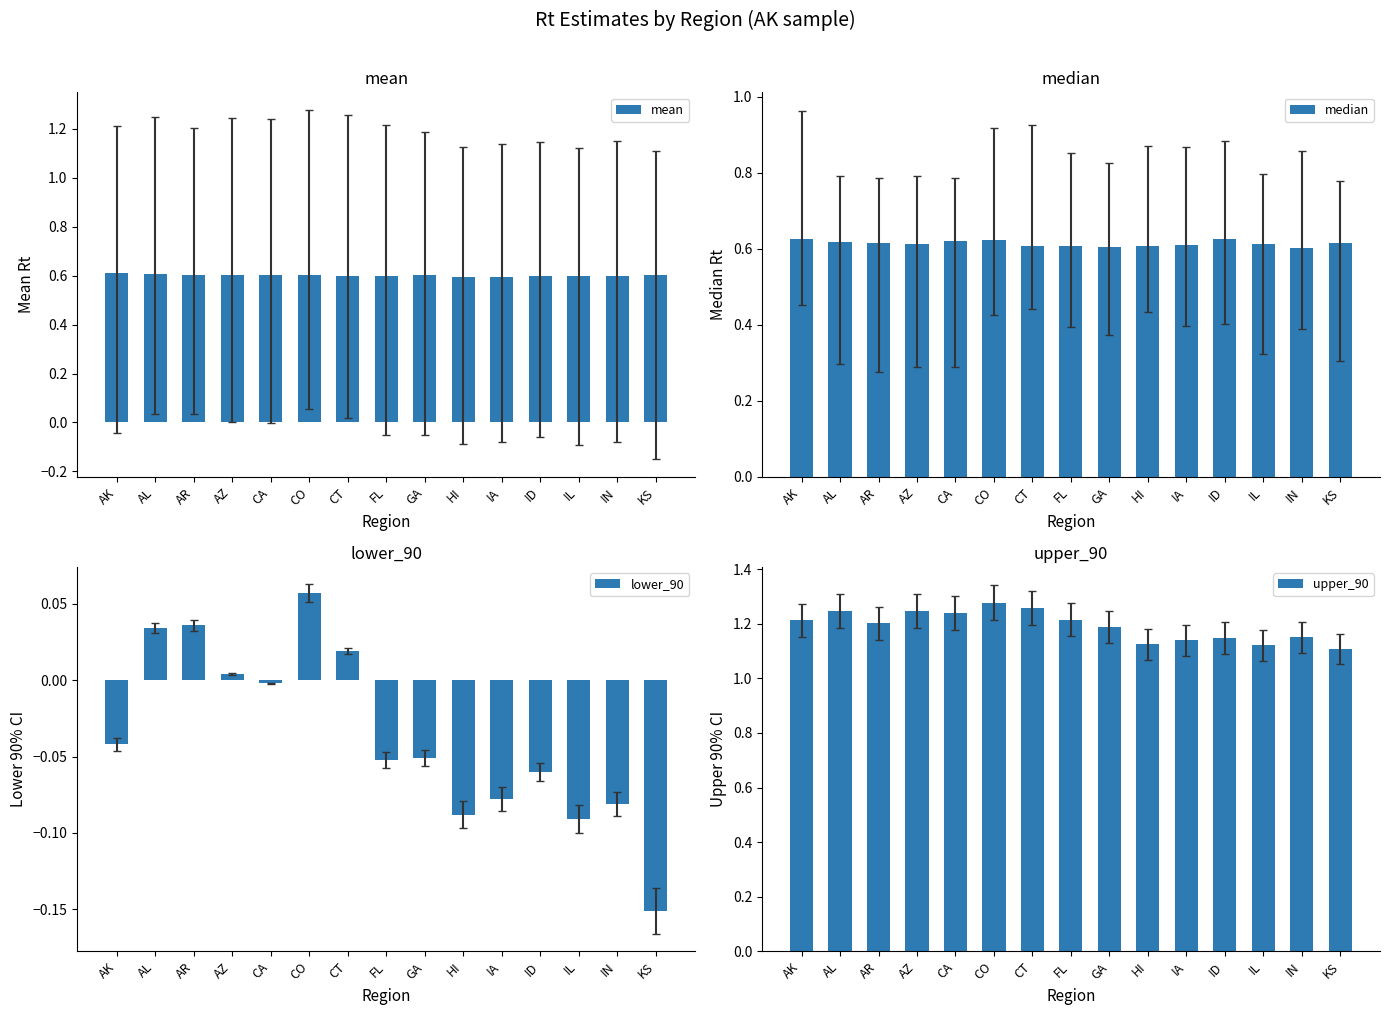

The mean series shows 0.3 at AL. True or false?

False